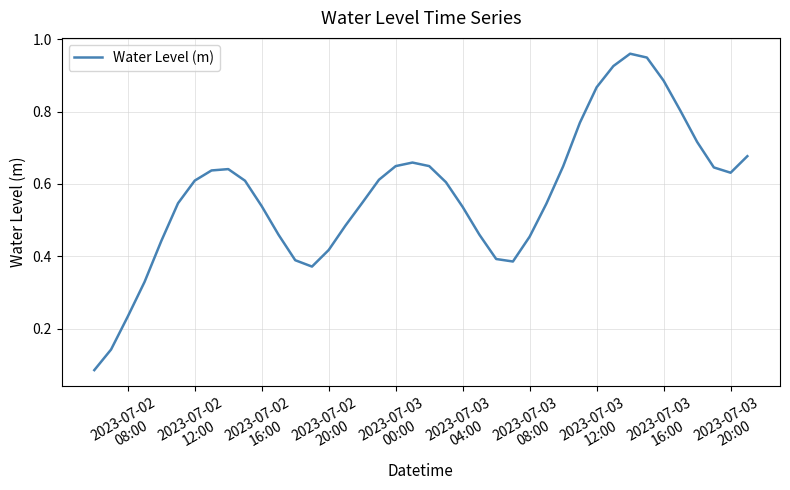

Is this an area chart (filled region under the line)?

No